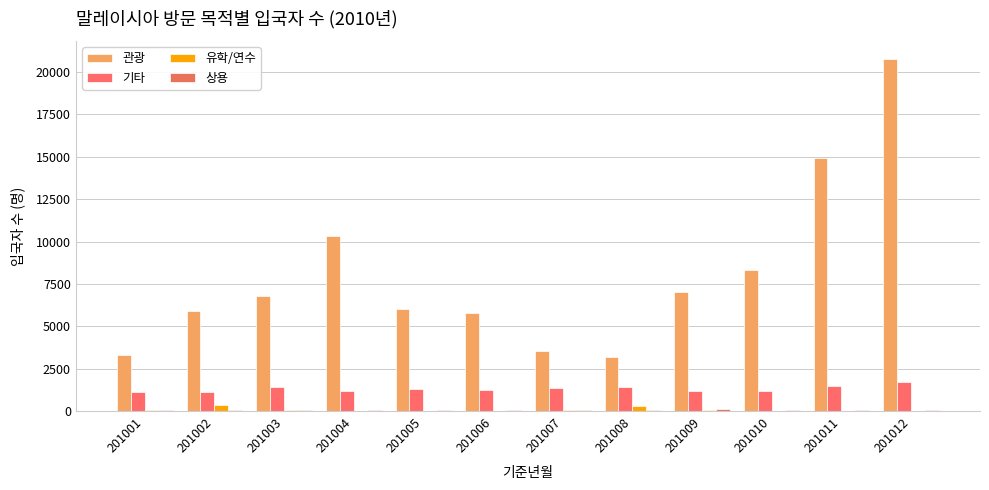

What is the value of the 상용 bar at the 5th from the left?

54